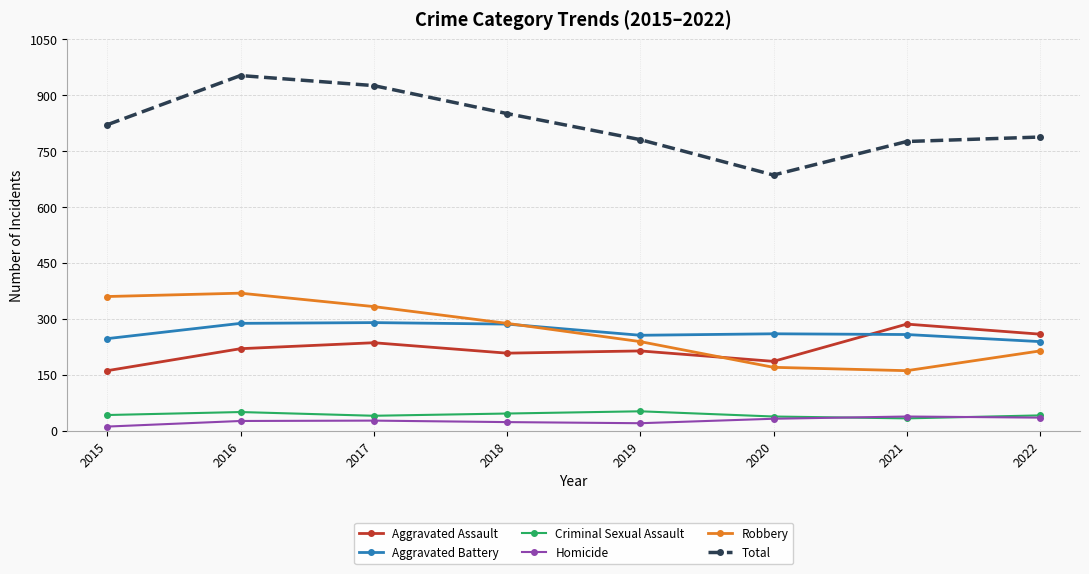

Does the chart have visible grid lines?

Yes